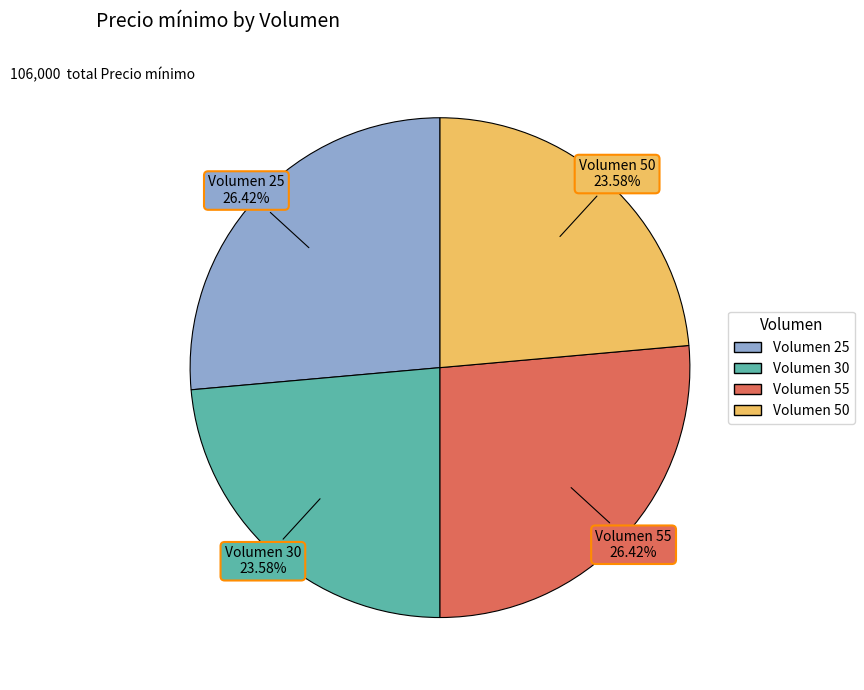

What percentage is the Volumen 55 slice, to the nearest percent?

26%